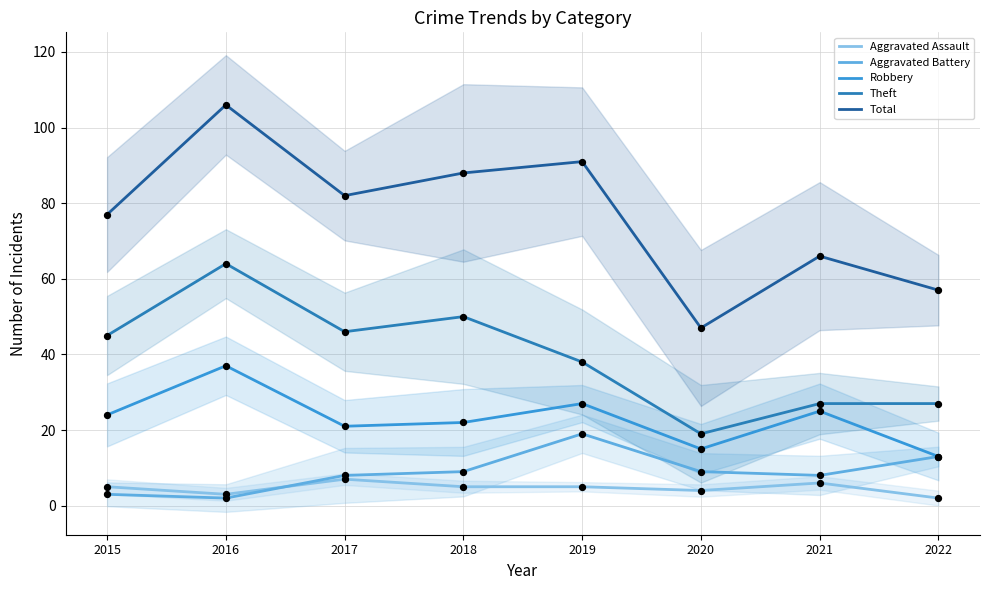

Which series has the largest total across all categories?

Total